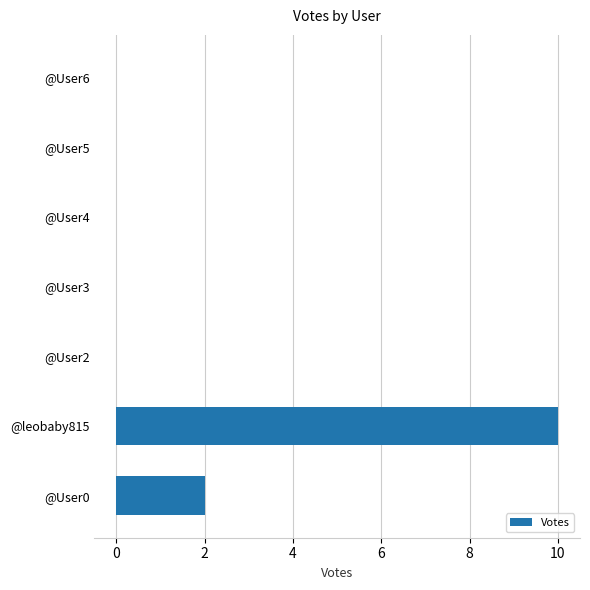

At which label is the value closest to 5?

@User0